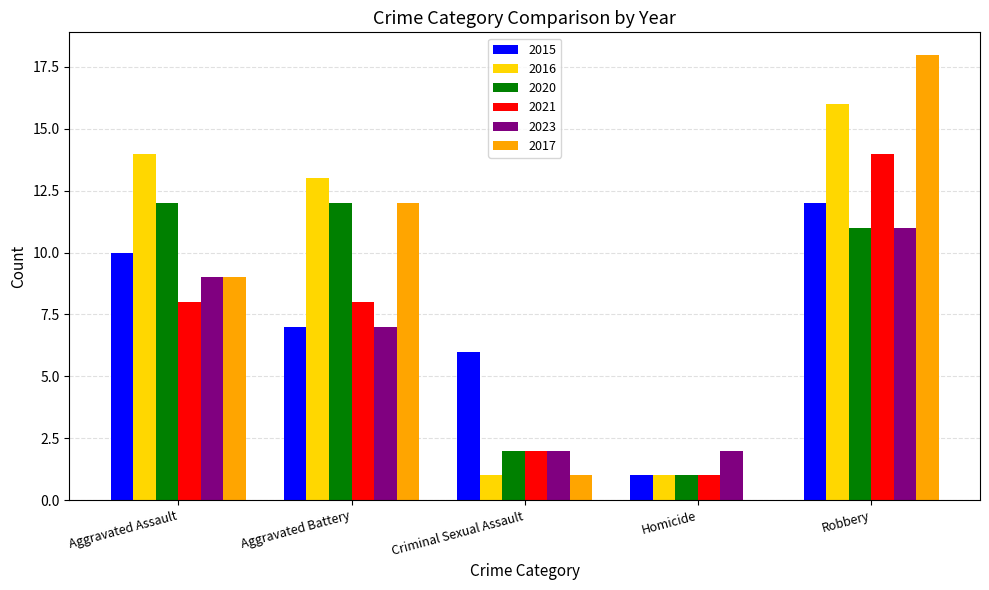

What is the sum of the 2015 values at Aggravated Battery and Homicide?

8